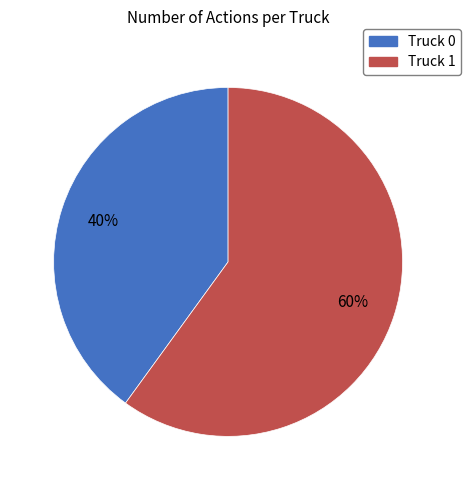

To the nearest percent, what portion does Truck 1 represent?

60%